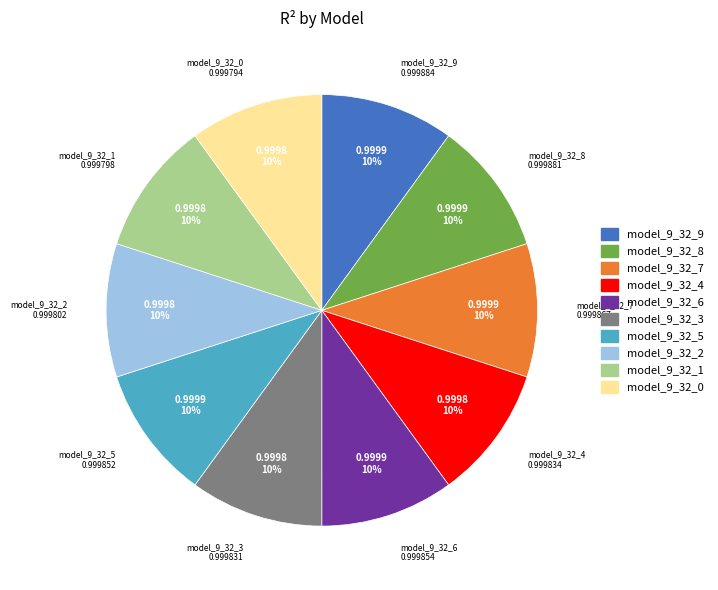

To the nearest percent, what is the combined percentage of model_9_32_7 and model_9_32_5?

20%